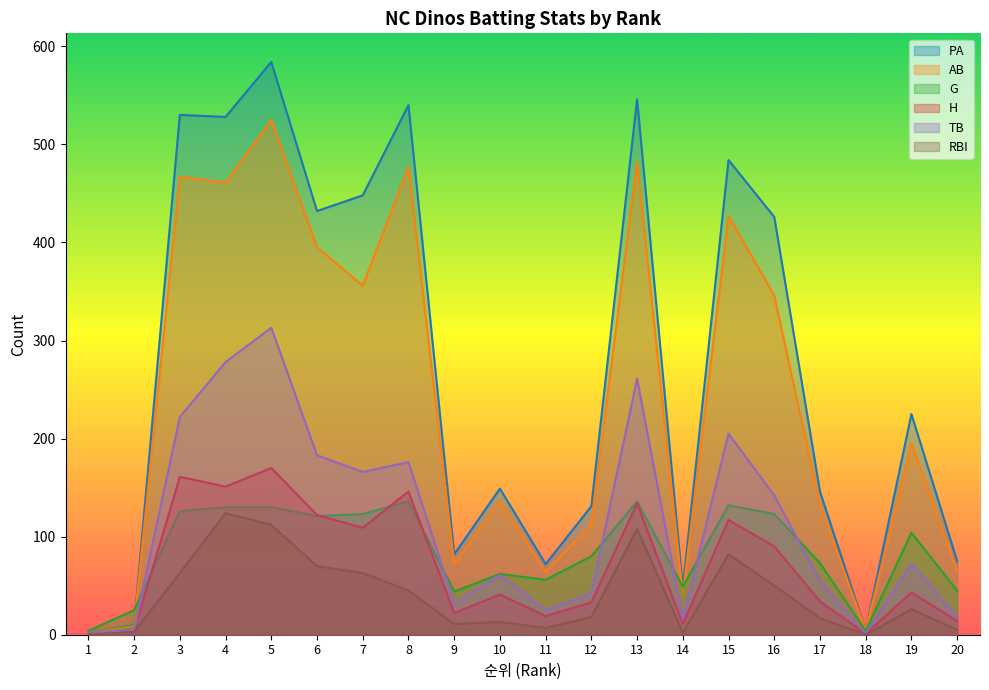

How many data points in RBI are less than 26?

10